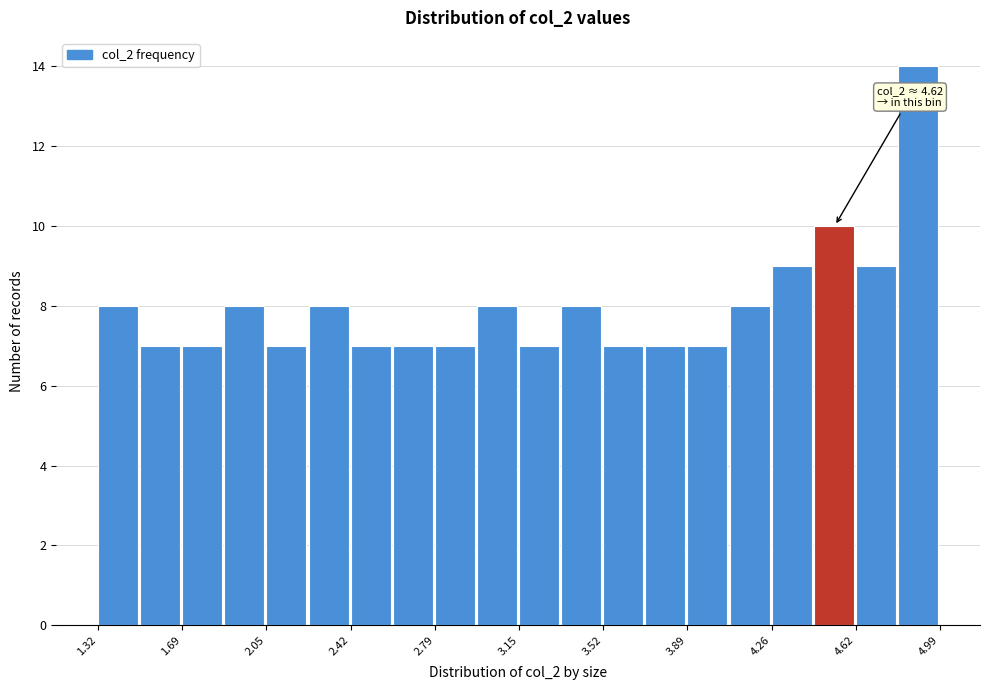

Around what value on the x-axis is the tallest bar? Give the approximate position of its centre, as read against the axis.

4.90